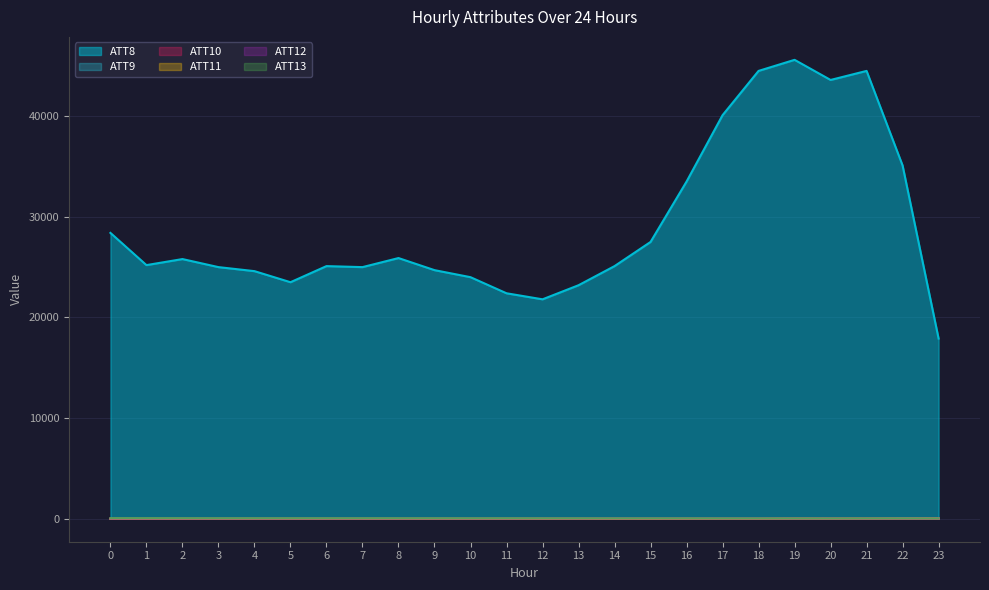

Is the value of ATT12 at 8 greater than the value of ATT13 at 12?

No